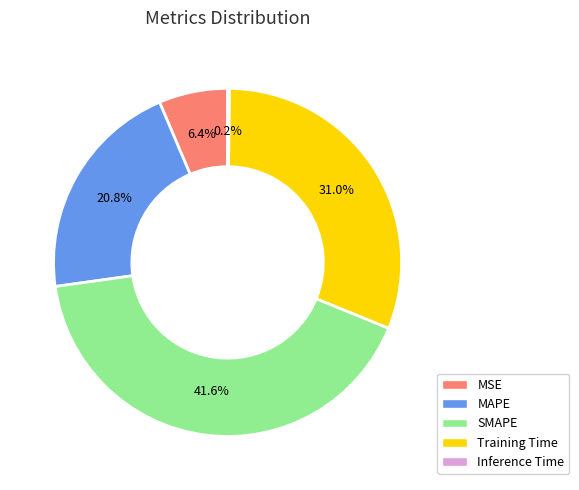

Is there any slice that represents more than half of the pie?

No